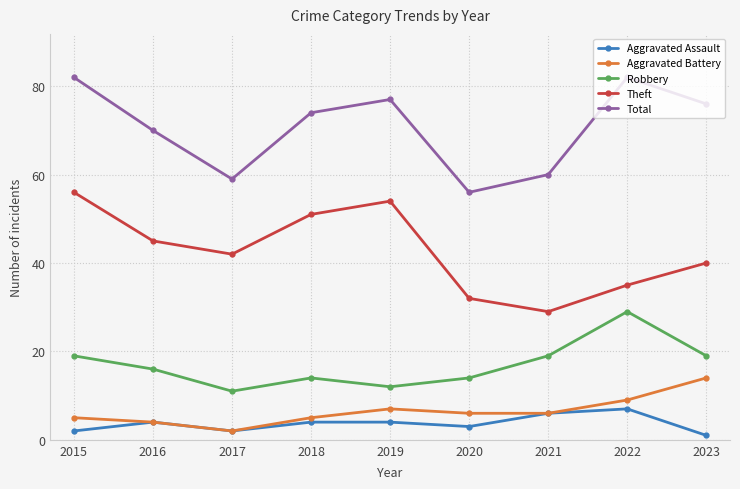

How many lines are shown in the chart?

5